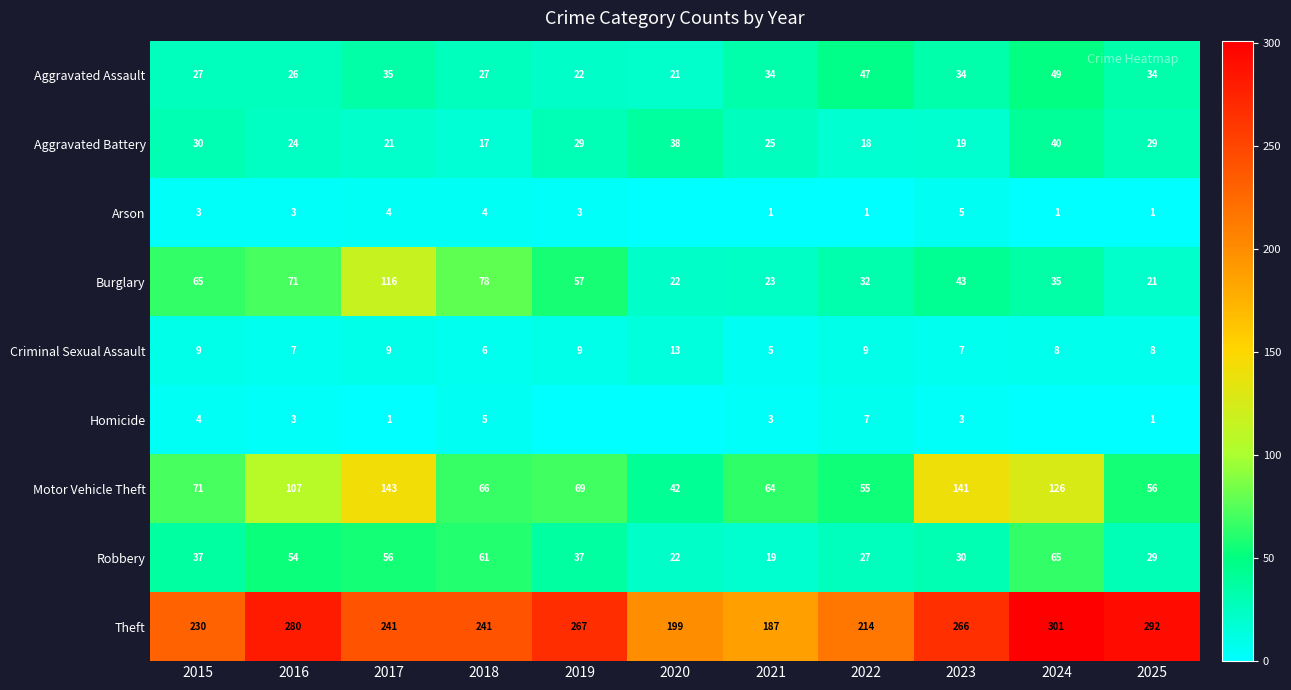

The value of Burglary at 2020 is 22. True or false?

True